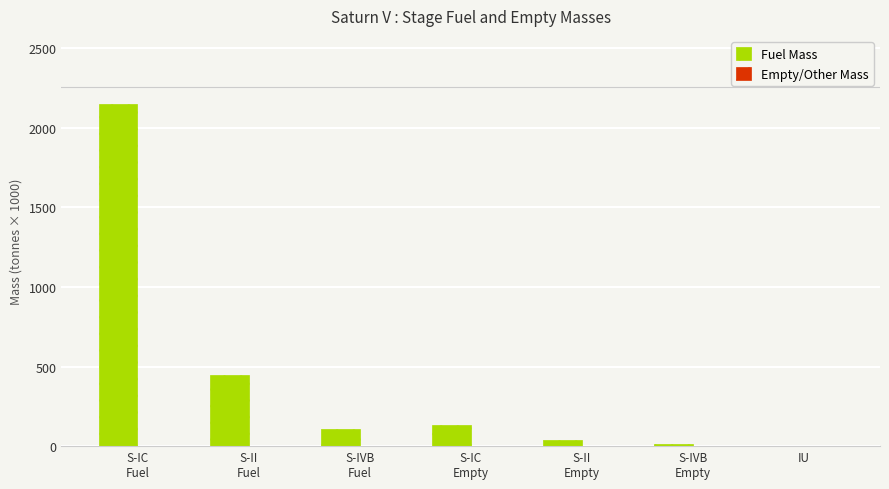

Which series has the largest total across all categories?

Fuel Mass